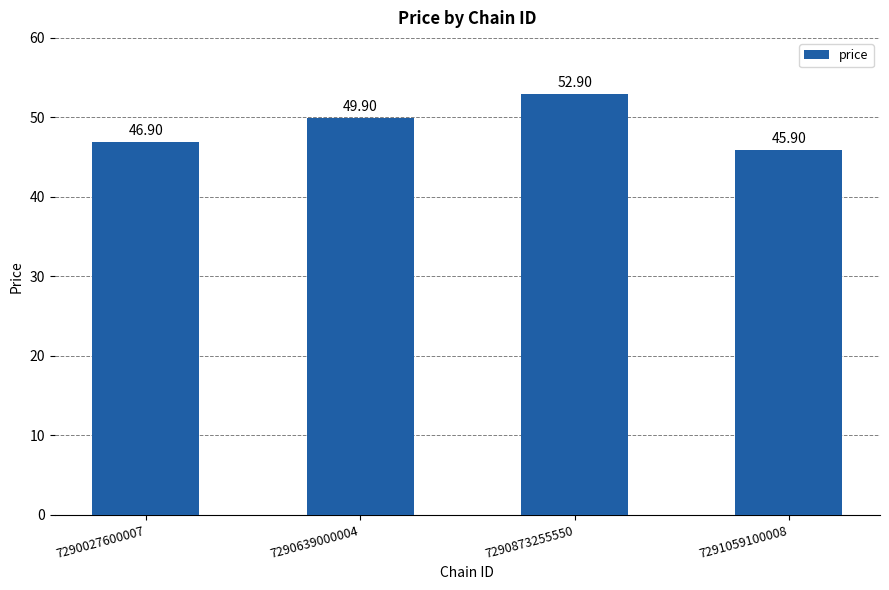

What is the sum of all values?

195.6